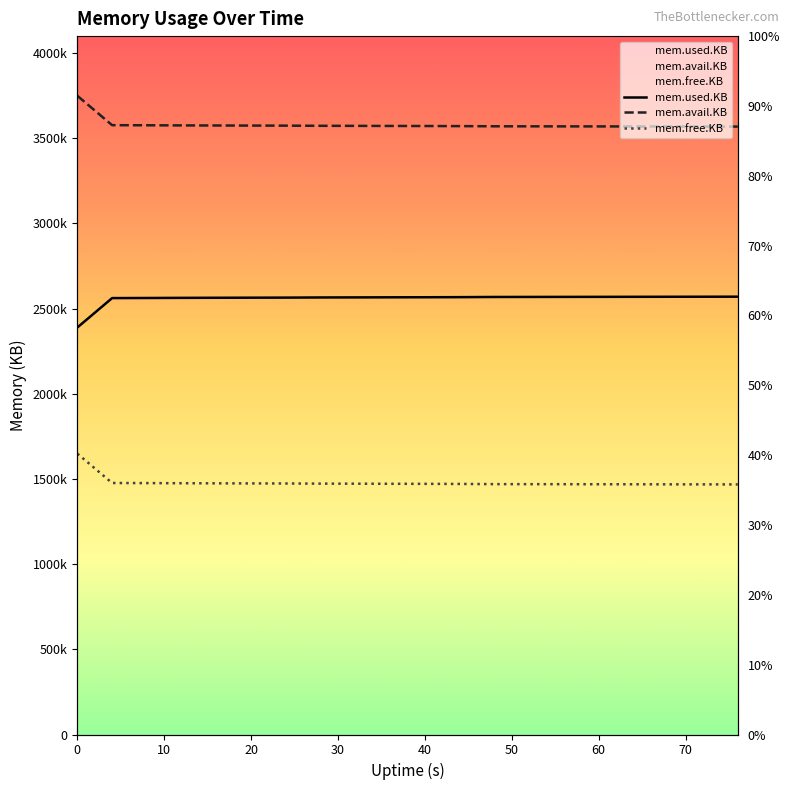

Which series has the largest total across all categories?

mem.avail.KB